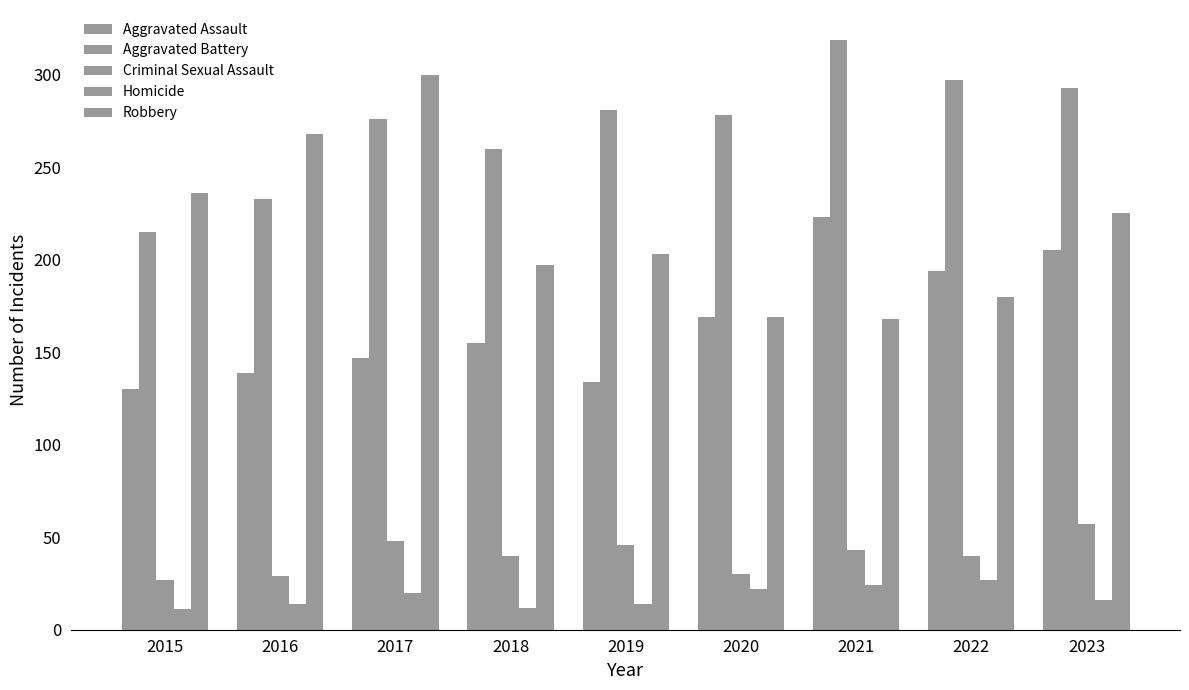

Reading left to right, what are all the values shown in this chart?

Aggravated Assault: 2015=130	2016=139	2017=147	2018=155	2019=134	2020=169	2021=223	2022=194	2023=205
Aggravated Battery: 2015=215	2016=233	2017=276	2018=260	2019=281	2020=278	2021=319	2022=297	2023=293
Criminal Sexual Assault: 2015=27	2016=29	2017=48	2018=40	2019=46	2020=30	2021=43	2022=40	2023=57
Homicide: 2015=11	2016=14	2017=20	2018=12	2019=14	2020=22	2021=24	2022=27	2023=16
Robbery: 2015=236	2016=268	2017=300	2018=197	2019=203	2020=169	2021=168	2022=180	2023=225